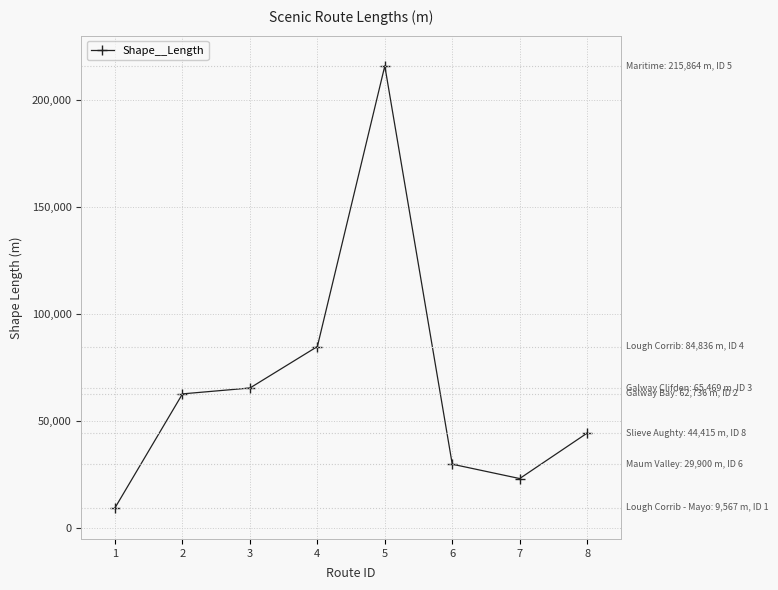

Rank the categories by value from highest to lowest.

5, 4, 3, 2, 8, 6, 7, 1